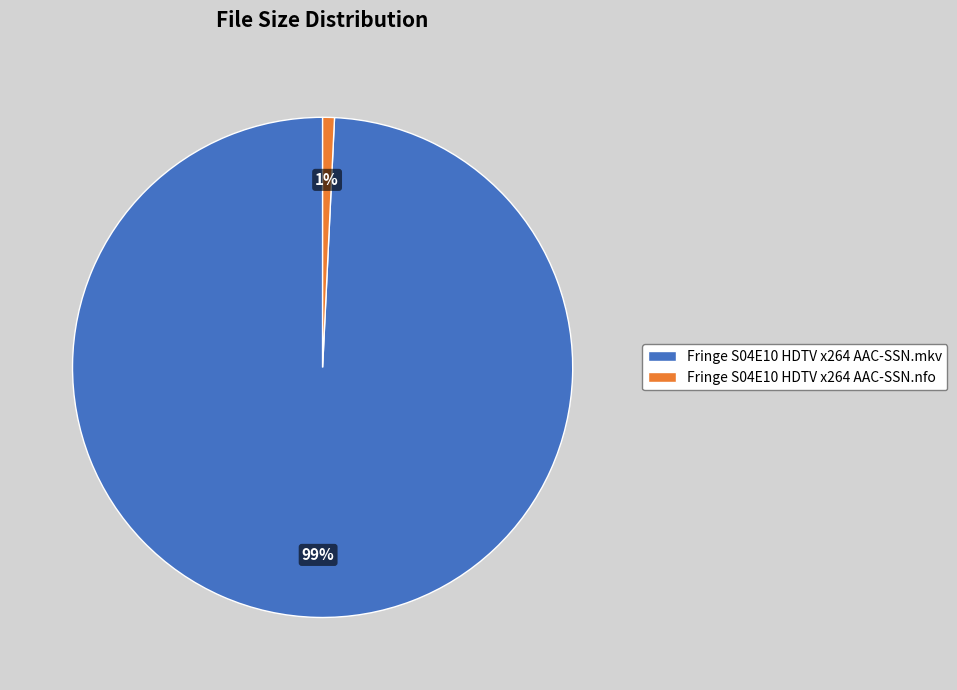

Rank the categories by value from highest to lowest.

Fringe S04E10 HDTV x264 AAC-SSN.mkv, Fringe S04E10 HDTV x264 AAC-SSN.nfo